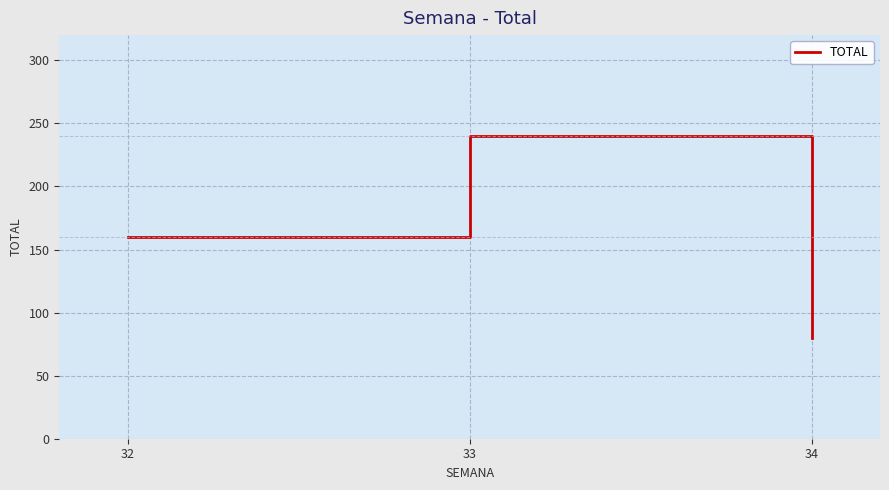

How many categories are shown in the chart?

3